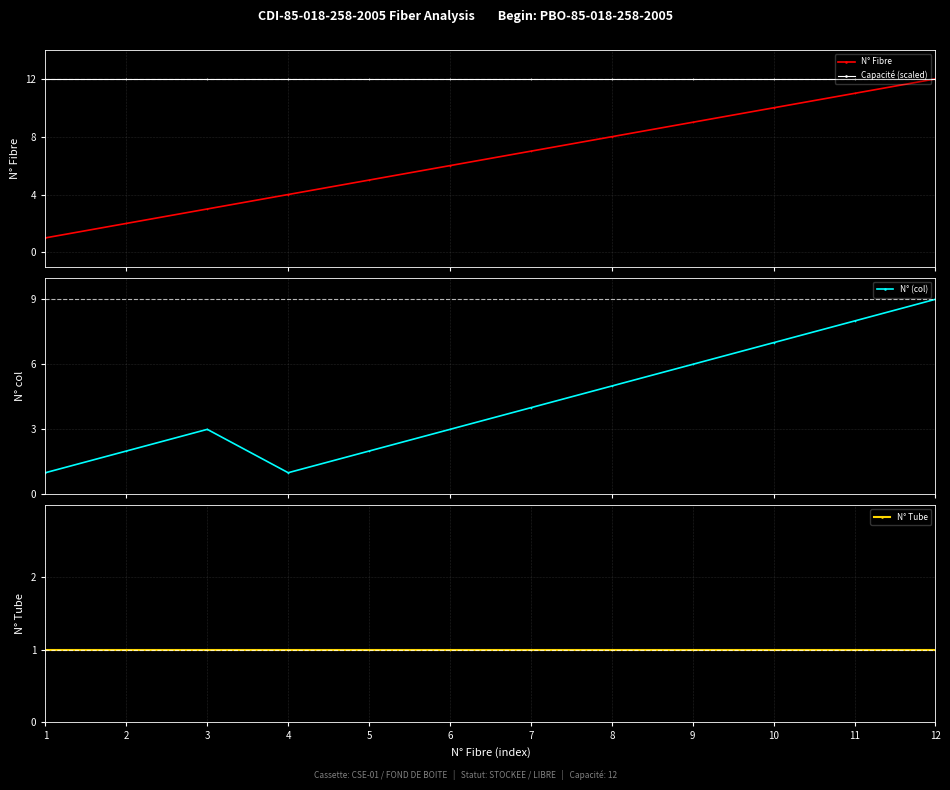

True or false: Capacité (scaled) has more than 2 interior local peaks.

False